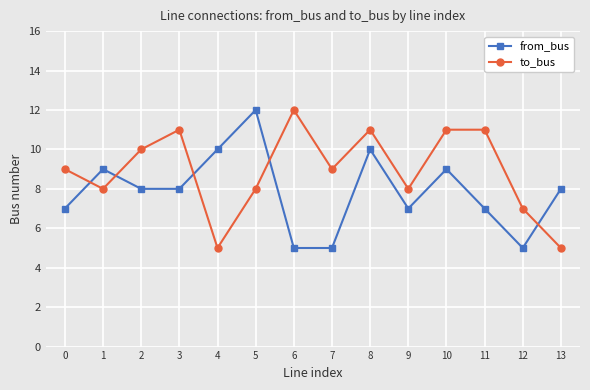

After their last crossing, which series has the higher values: to_bus or from_bus?

from_bus